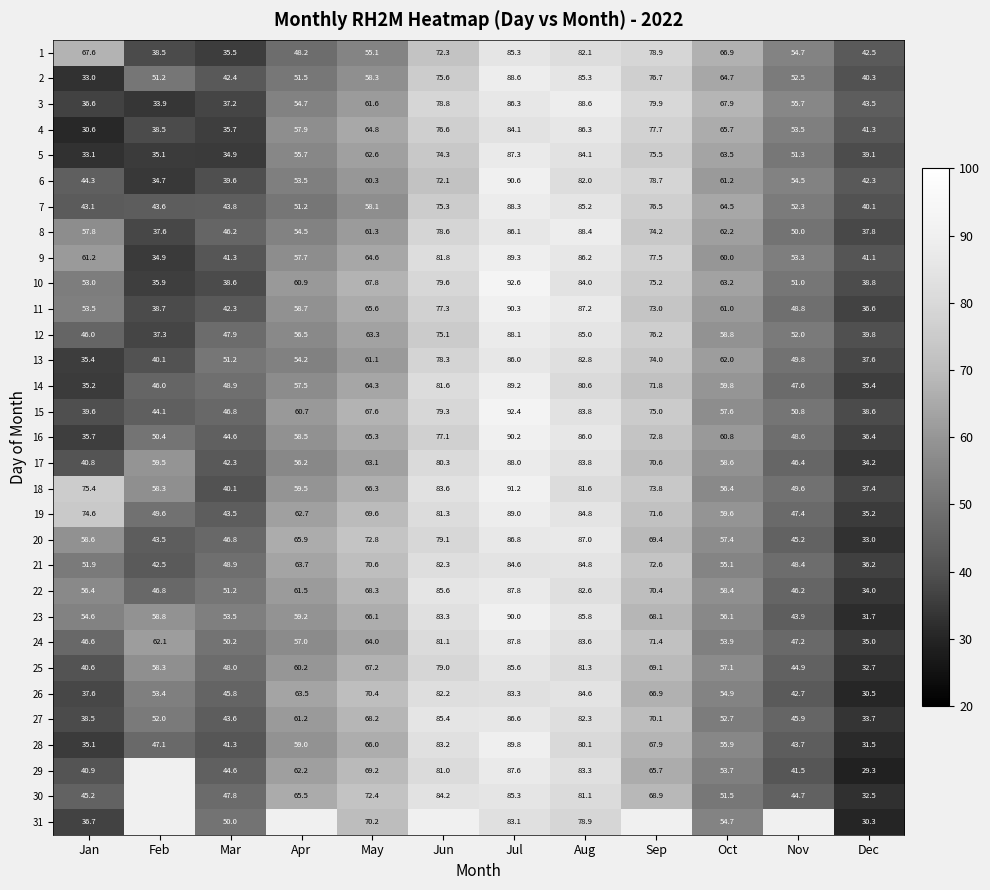

The value of 28 at Jul is 89.8. True or false?

True